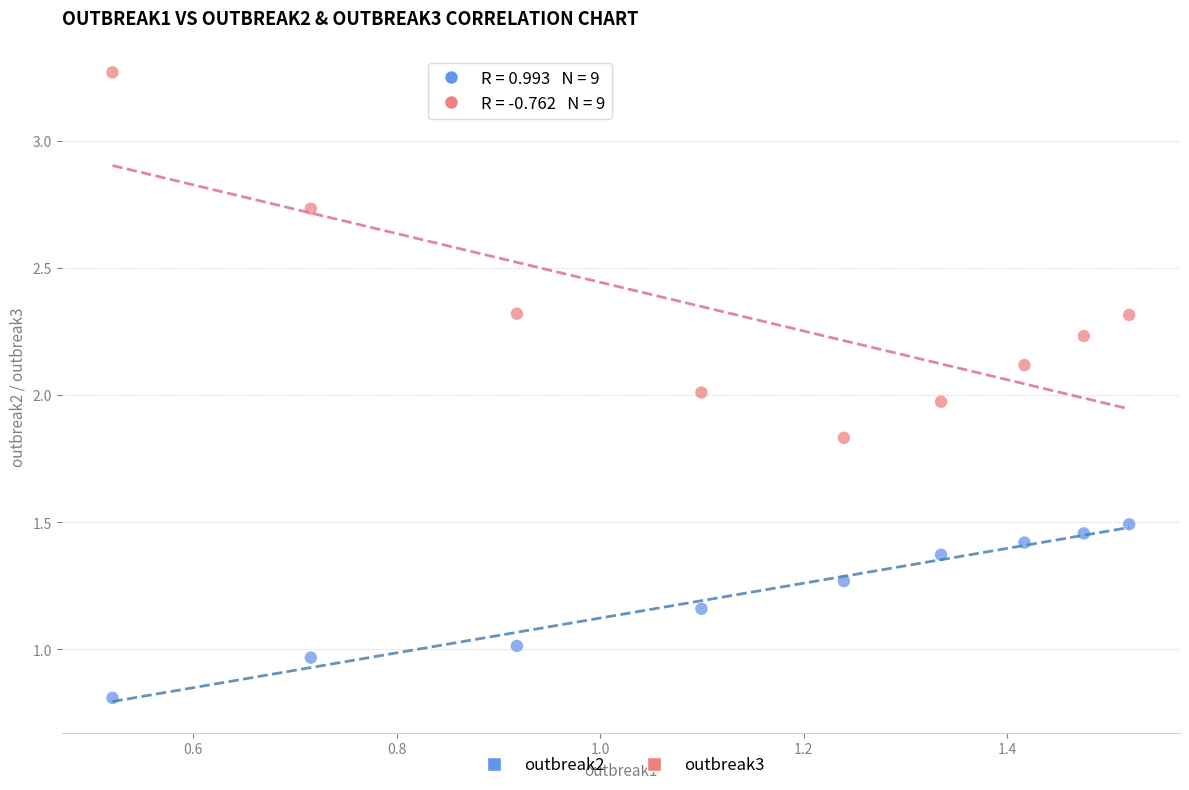

Which series reaches the minimum Y coordinate?

outbreak2